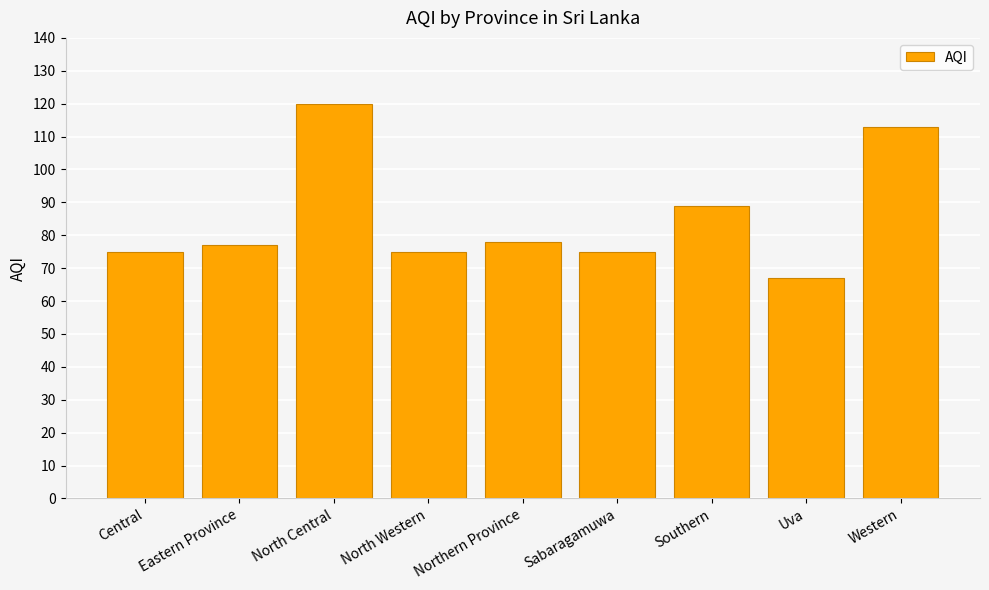

What is the sum of the values at Southern and Uva?

156